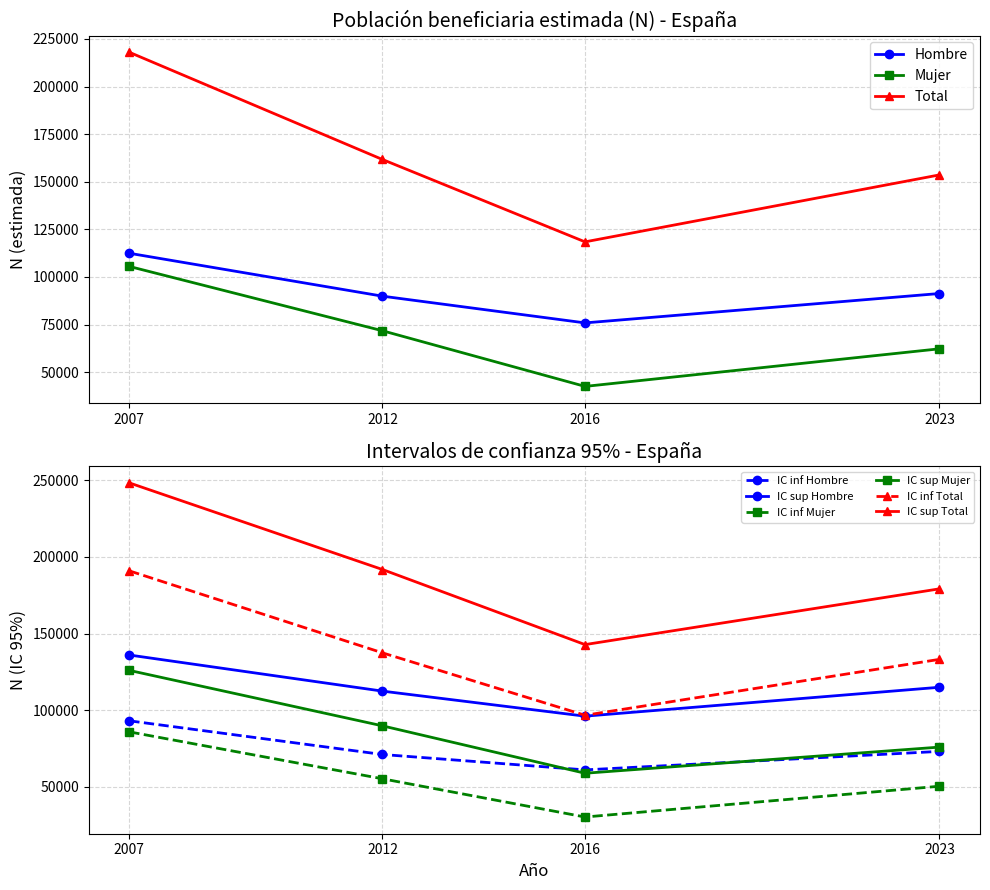

At which label does Hombre first exceed 91319?

2007